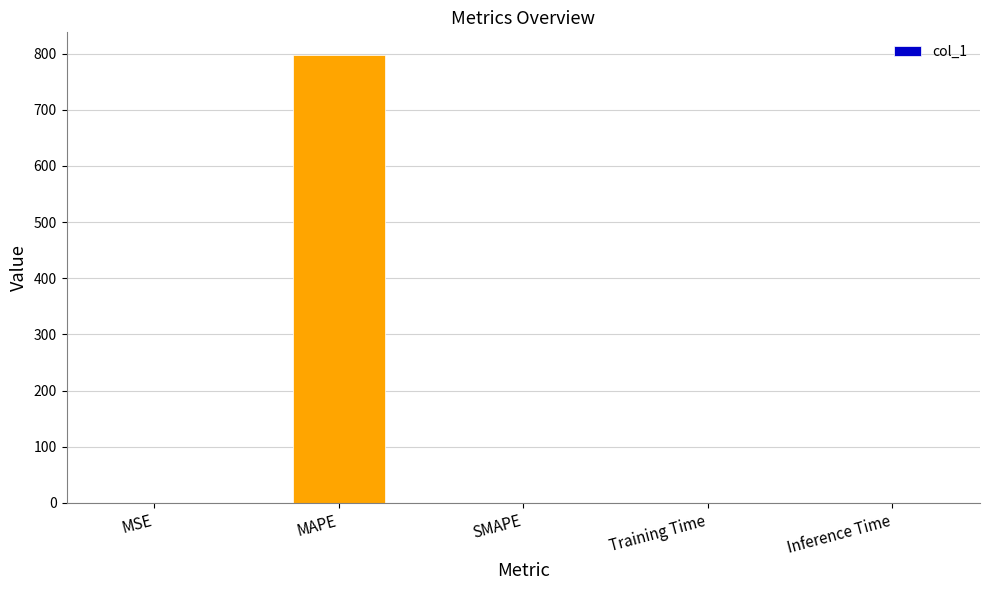

Which label corresponds to the largest value in the chart?

MAPE